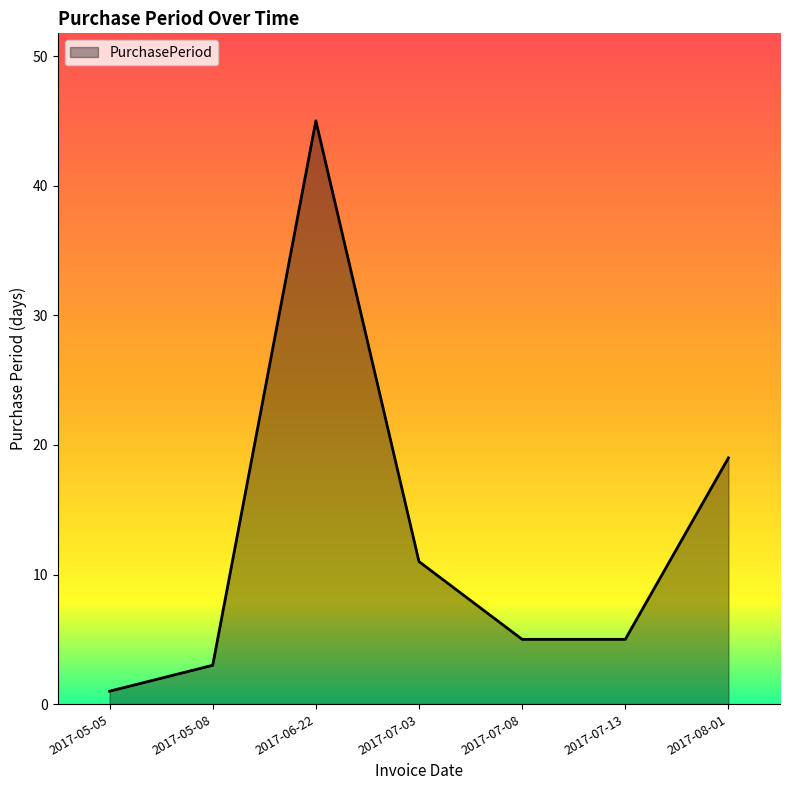

Reading right to left, list all the values displayed in this chart.

2017-08-01=19	2017-07-13=5	2017-07-08=5	2017-07-03=11	2017-06-22=45	2017-05-08=3	2017-05-05=1